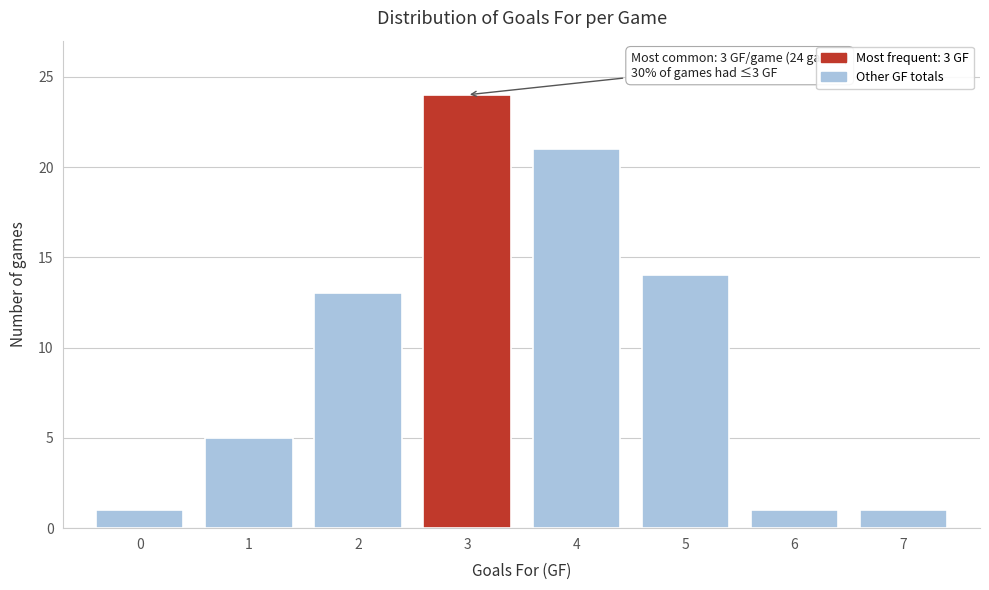

Reading right to left, transcribe all the data shown in this chart.

1	1	14	21	24	13	5	1